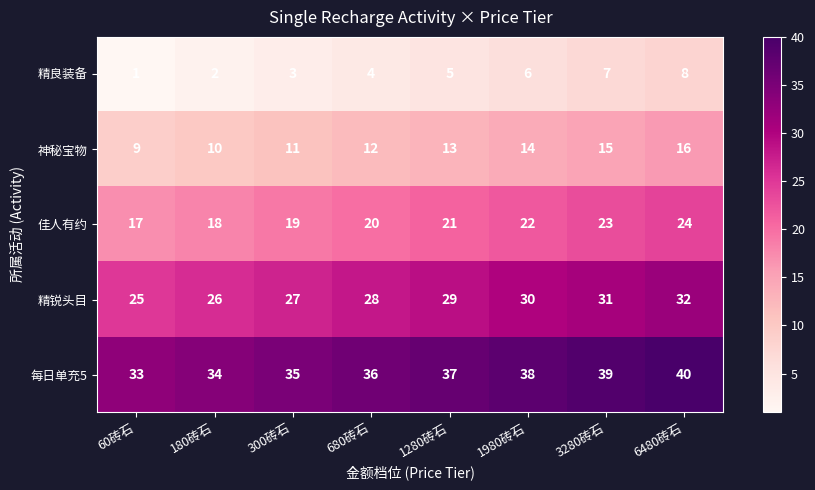

Which label corresponds to the largest value in the chart?

6480砖石